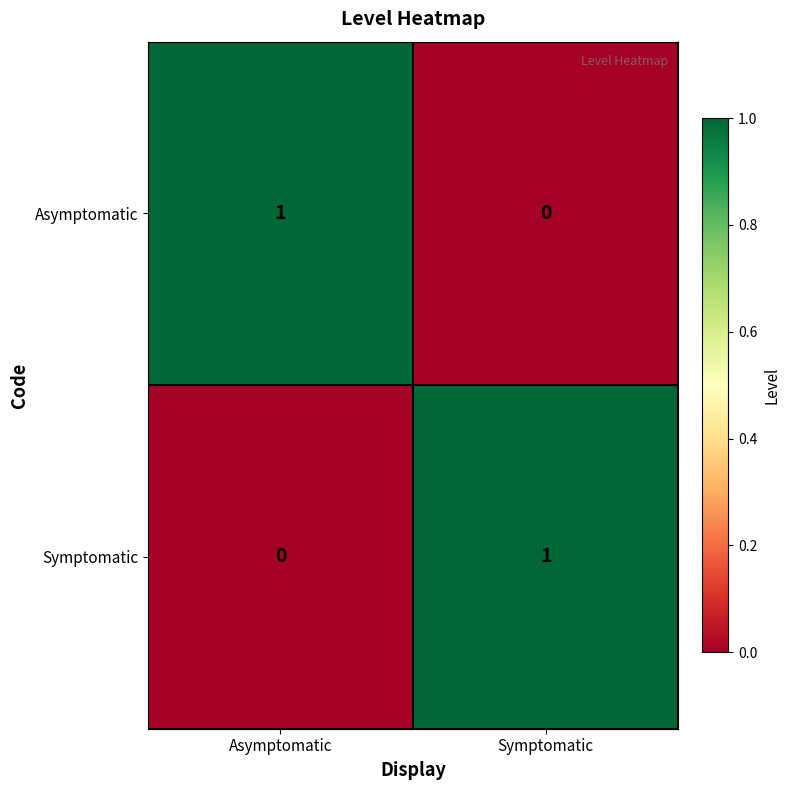

What is the difference between the highest and lowest values at Symptomatic?

1